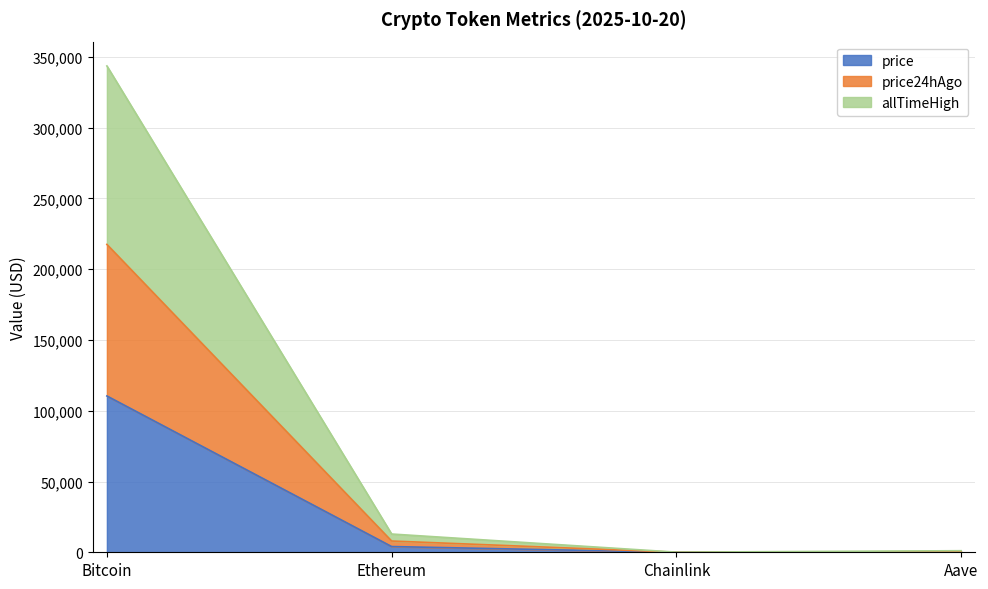

Is the value of allTimeHigh at Bitcoin greater than the value of price24hAgo at Bitcoin?

Yes